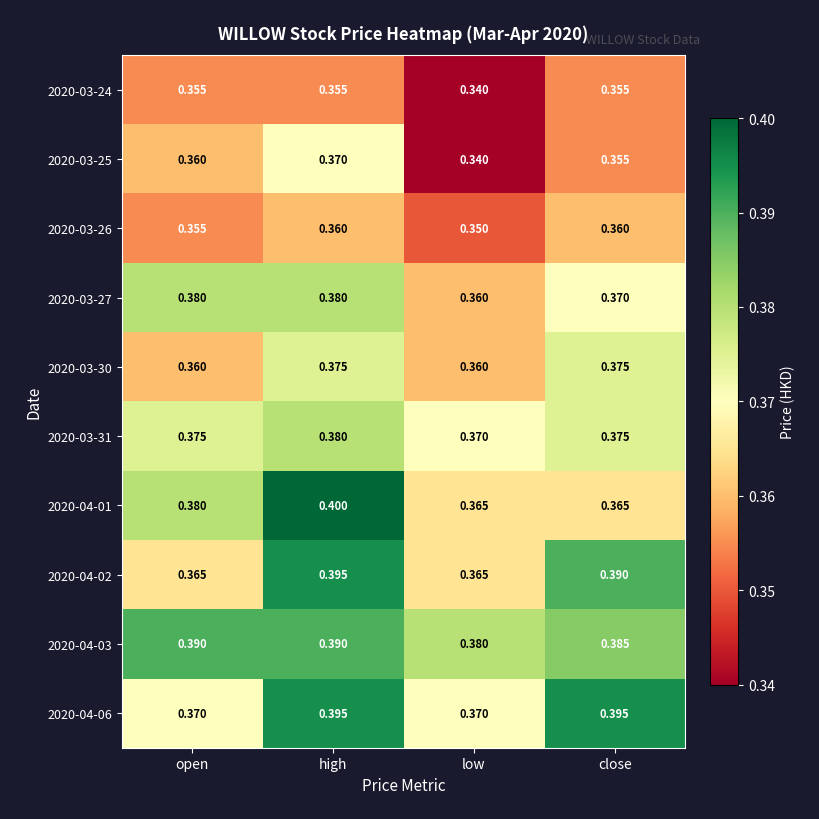

At which label is 2020-04-03 closest to 0?

low